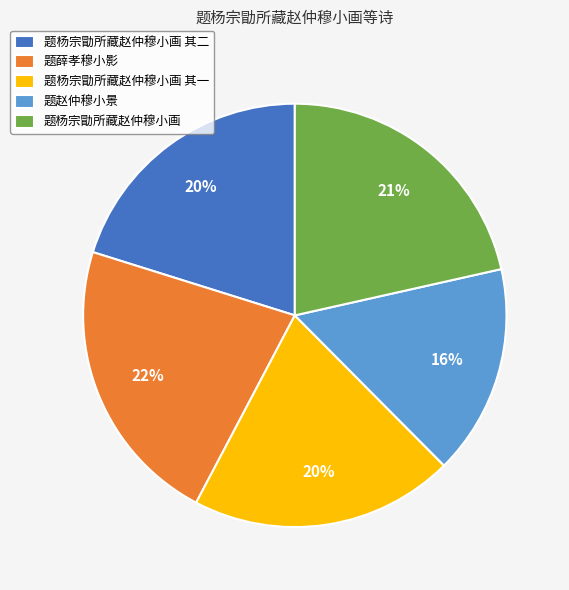

Does 题杨宗勖所藏赵仲穆小画 account for over 50% of the chart?

No